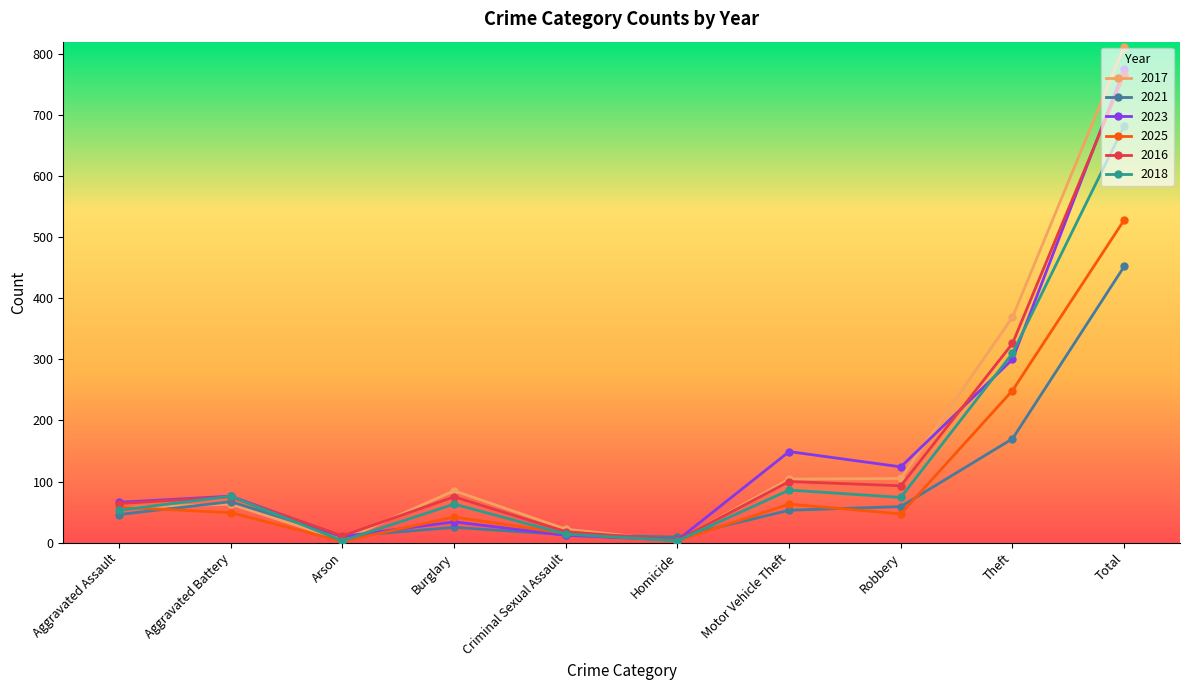

Which series changed the most between Aggravated Battery and Robbery?

2023